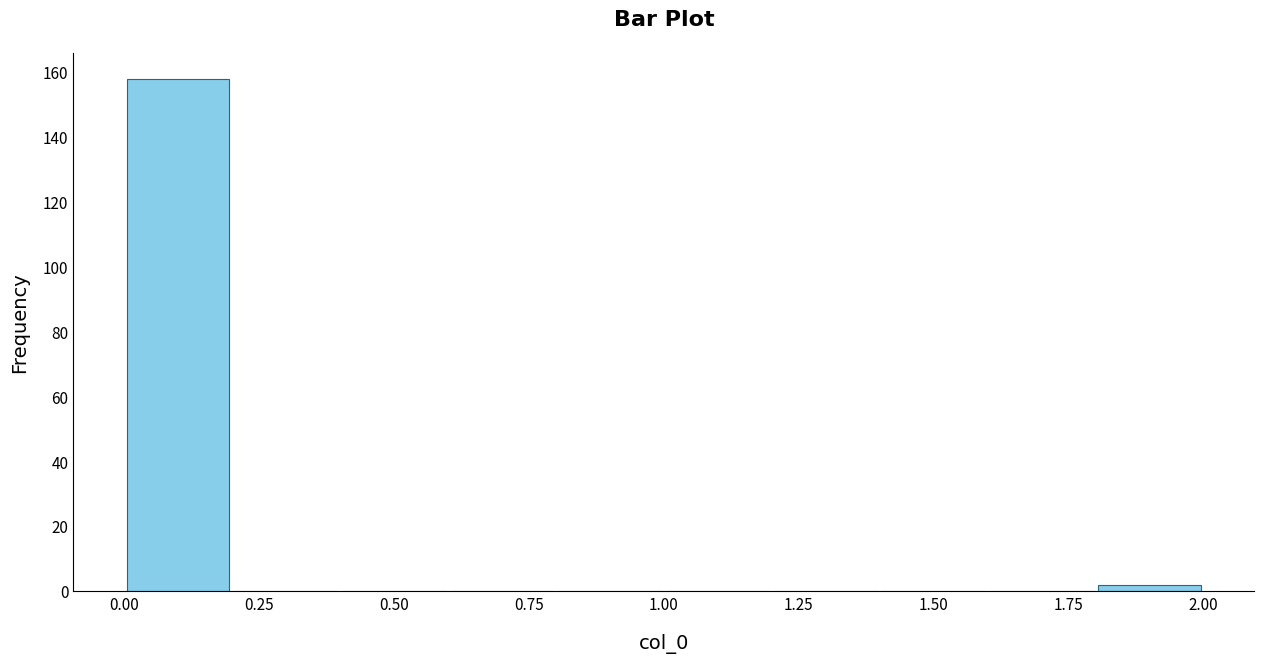

How tall is the bar that spans 1.8 to 2.0 on the x-axis? The values are not printed on the chart, so give them approximately, as read against the axis.

2